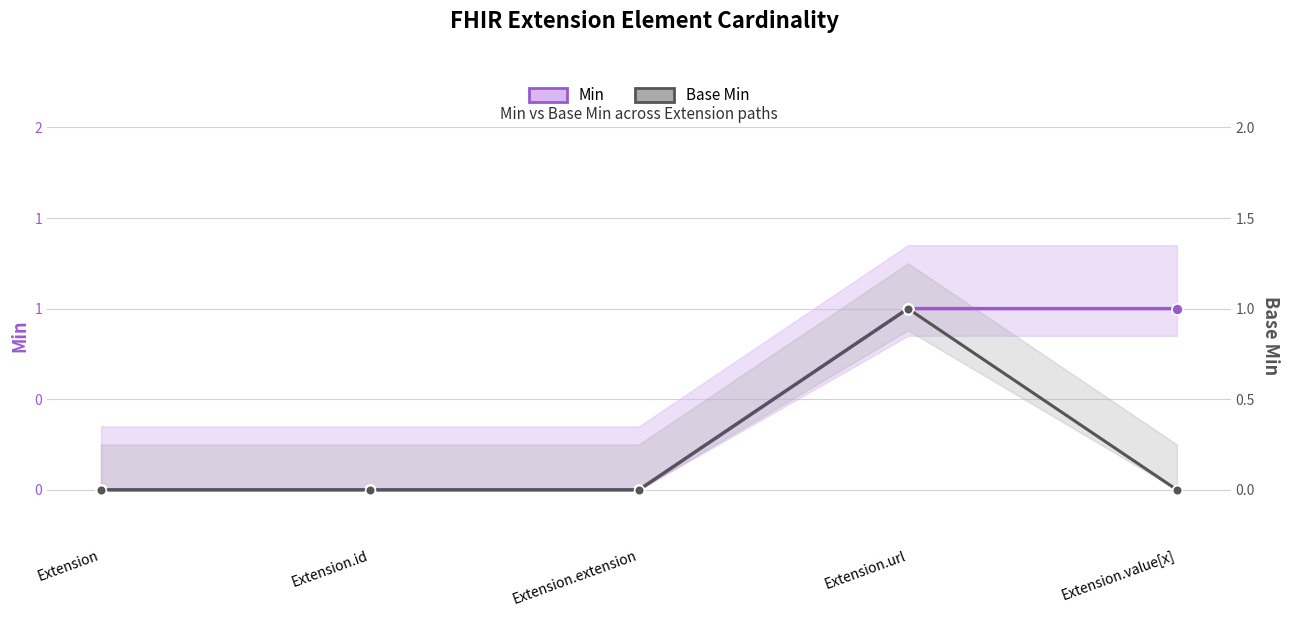

Where is Min nearest to the value 0?

Extension